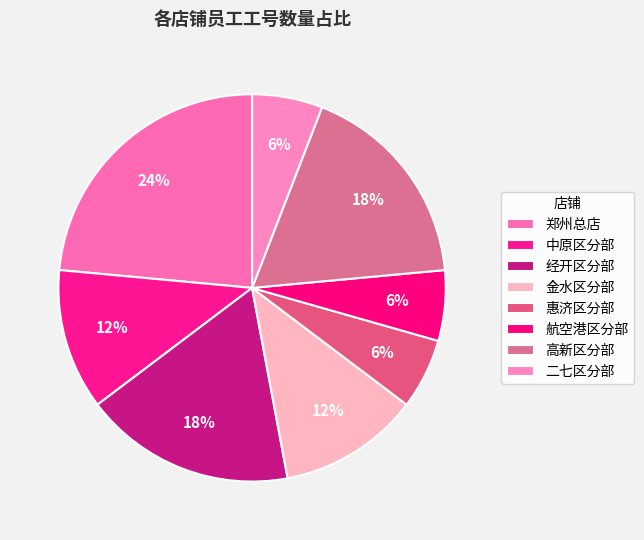

Which slice is the largest?

郑州总店